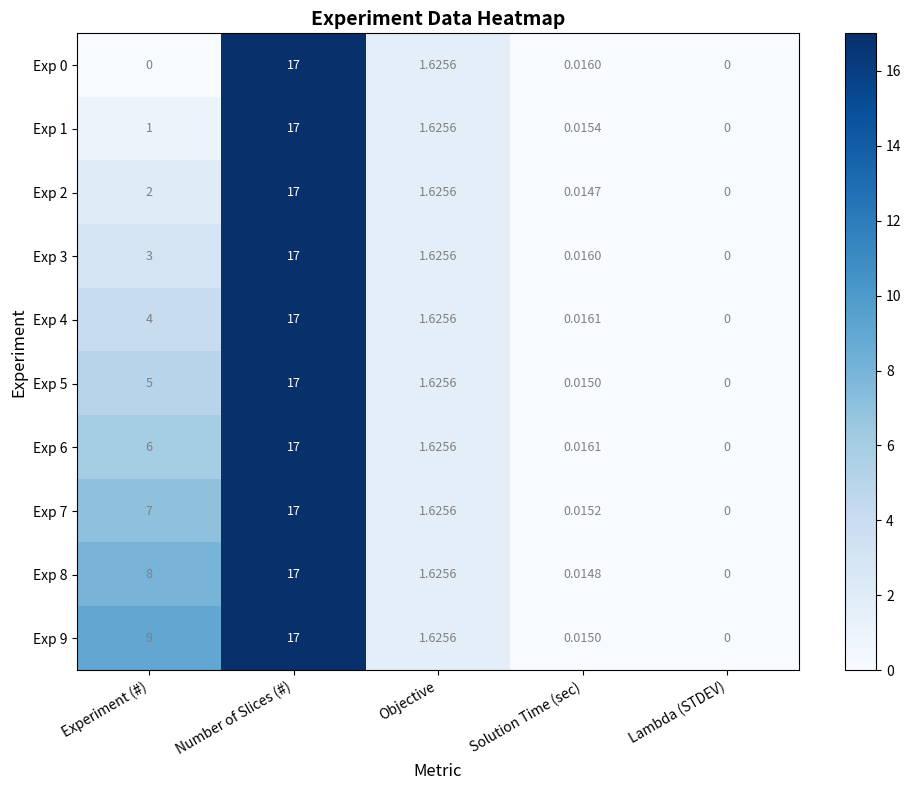

Which category has the lowest value in the Exp 1 series?

Lambda (STDEV)